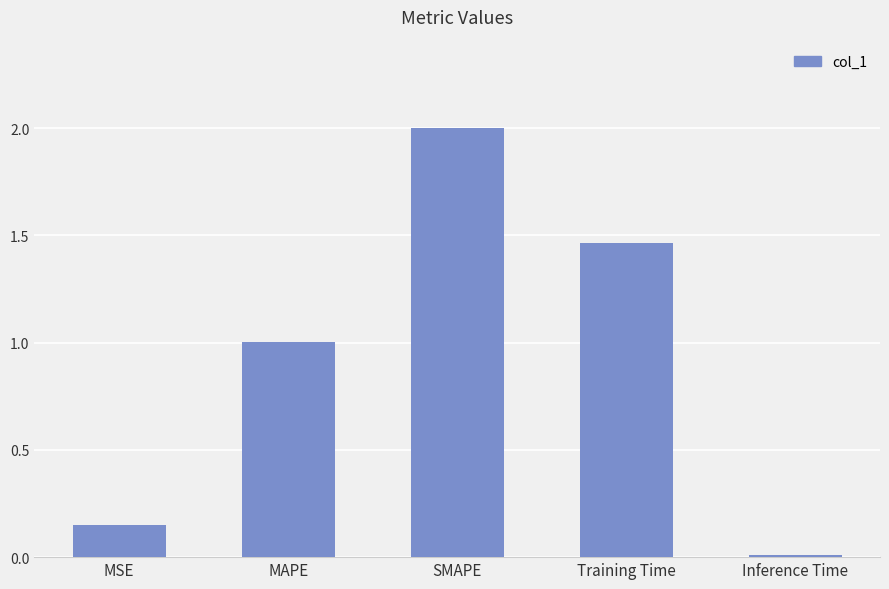

The value at MAPE is 0.3. True or false?

False